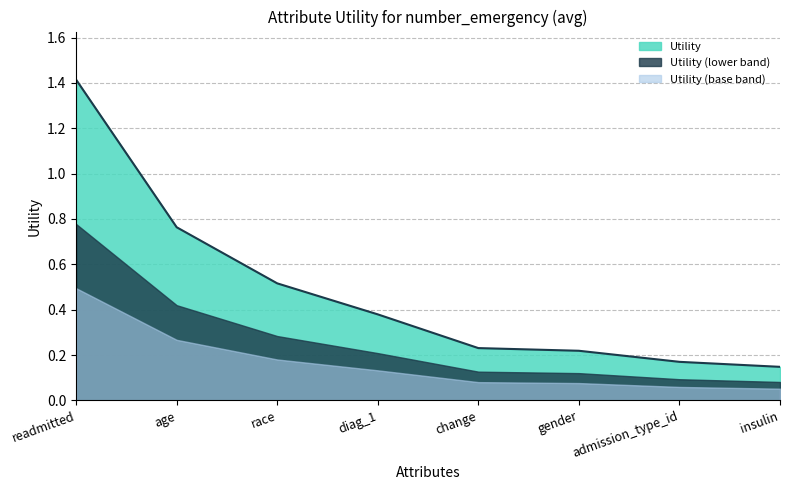

Reading left to right, what are all the values shown in this chart?

readmitted=1.4	age=0.8	race=0.5	diag_1=0.4	change=0.2	gender=0.2	admission_type_id=0.2	insulin=0.1